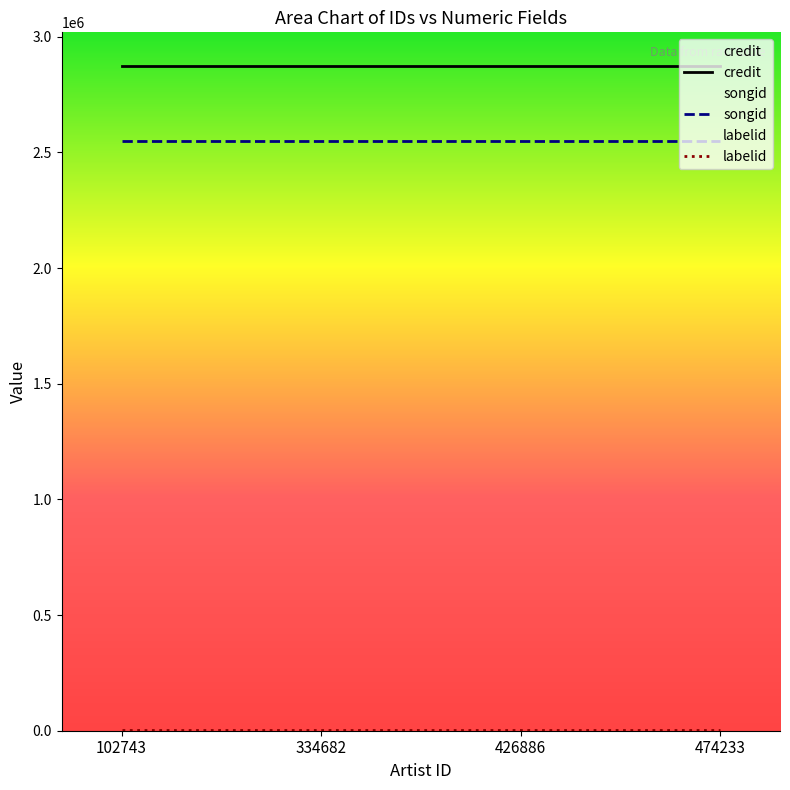

True or false: songid and credit cross at least once.

False